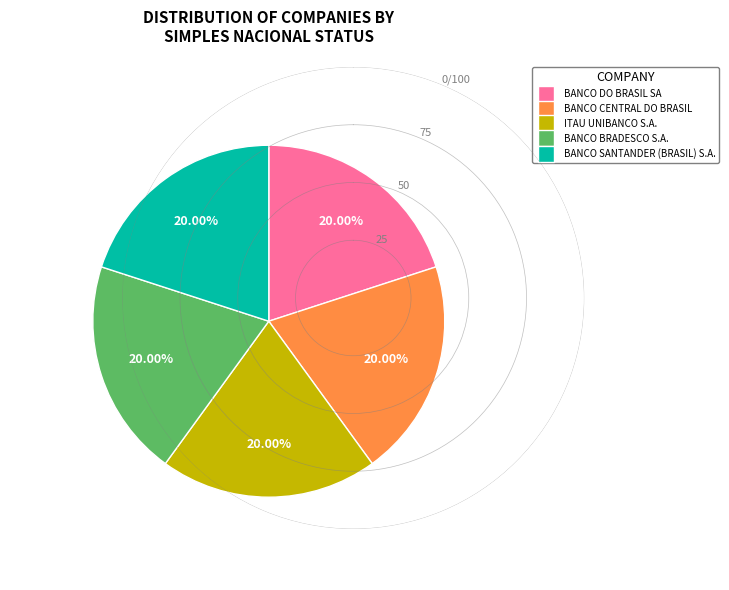

Do BANCO CENTRAL DO BRASIL and BANCO SANTANDER (BRASIL) S.A. together represent more than half of the pie?

No